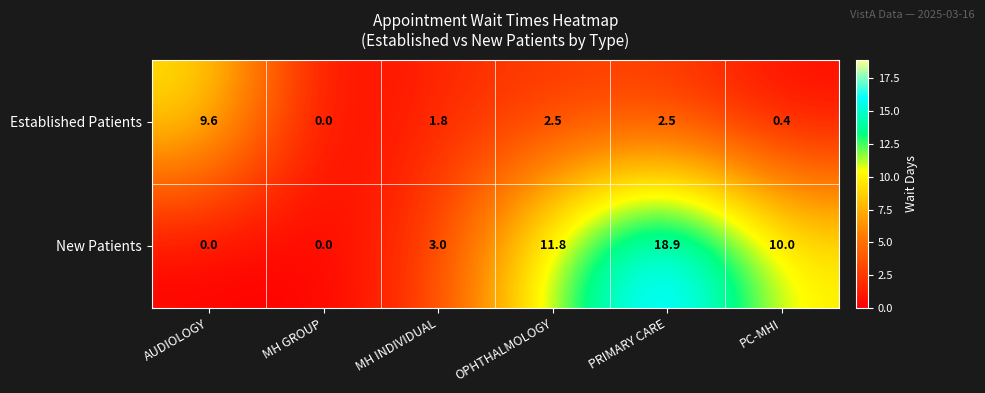

Between MH GROUP and PRIMARY CARE, which series saw the biggest shift?

New Patients